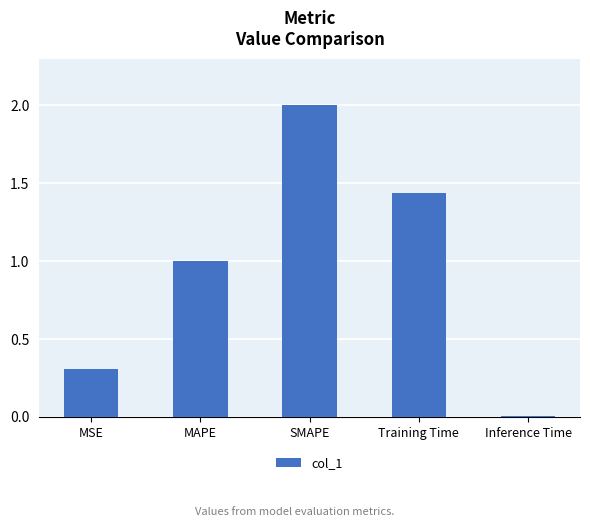

List the labels in order of value, smallest first.

Inference Time, MSE, MAPE, Training Time, SMAPE